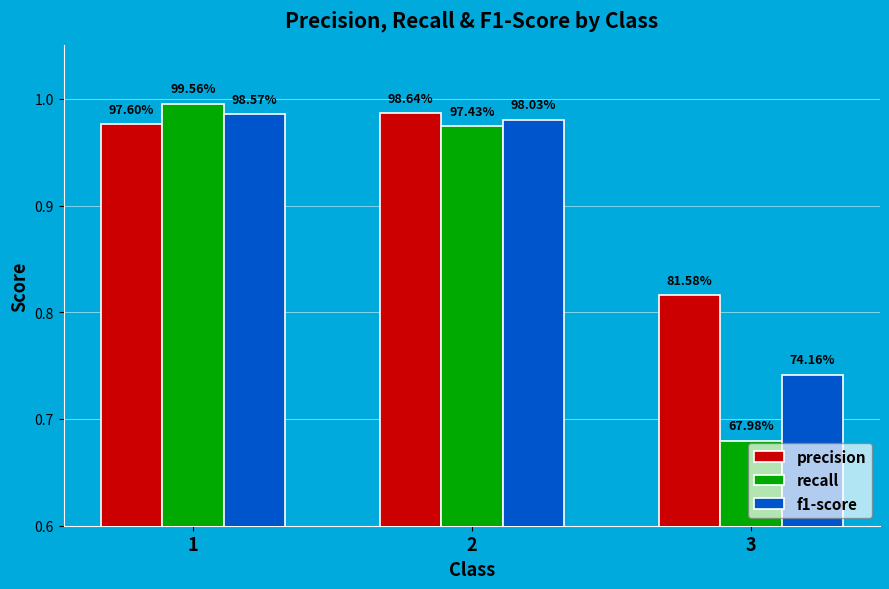

At which category does the chart reach its minimum across all series?

3